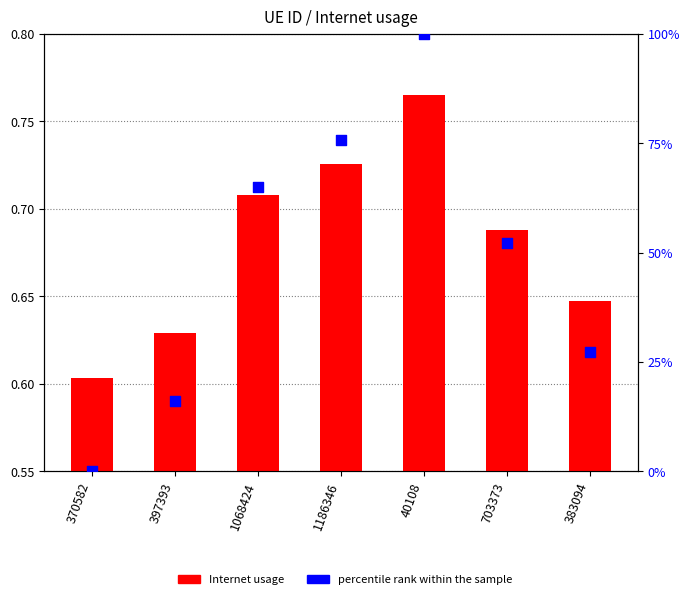

At which category is the sum across all series the highest?

40108